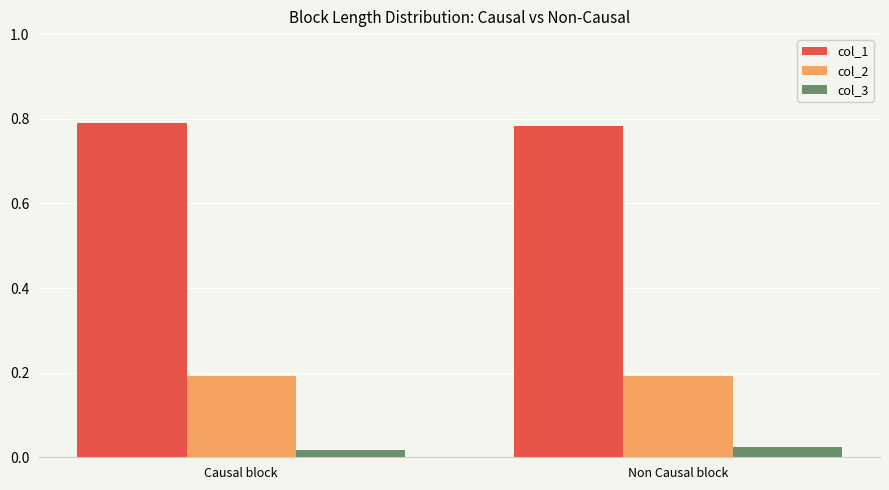

What are all the series names shown in the legend?

col_1, col_2, col_3